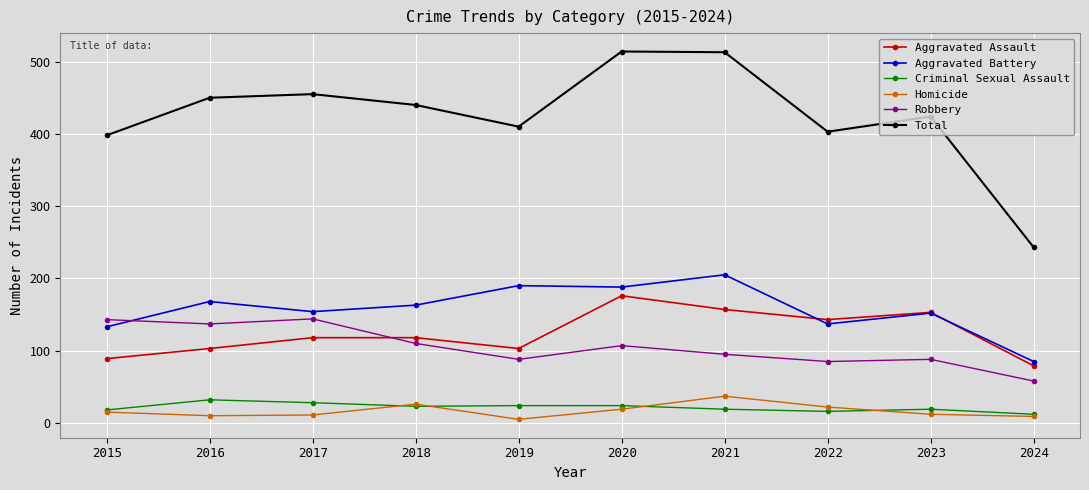

What are all the series names shown in the legend?

Aggravated Assault, Aggravated Battery, Criminal Sexual Assault, Homicide, Robbery, Total